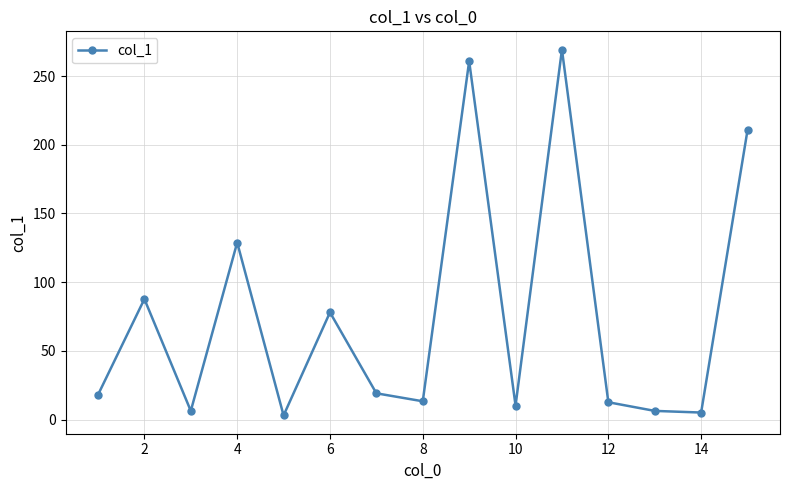

How many points are lower than both their immediate neighbors (excluding endpoints)?

5